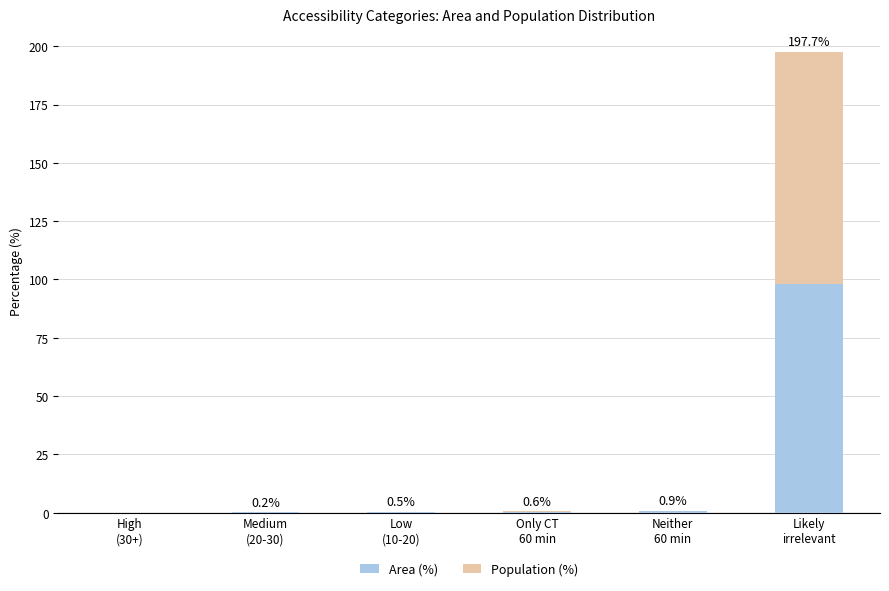

Count the number of categories in the chart.

6